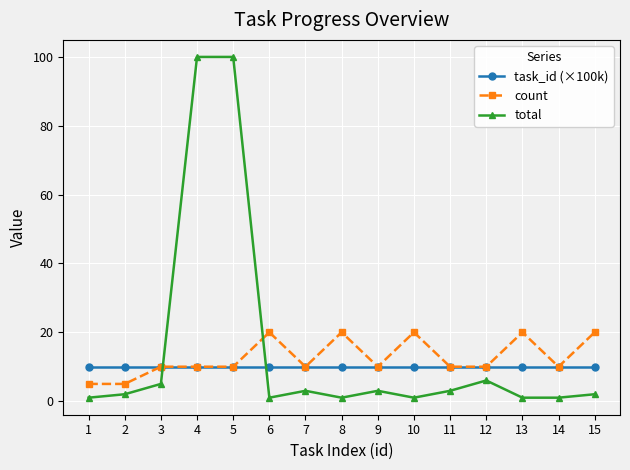

Does the chart display data point markers on the line(s)?

Yes